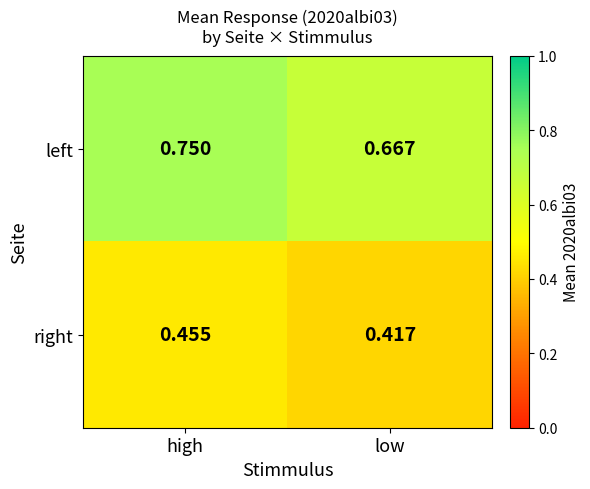

Between high and low, which series saw the biggest shift?

left